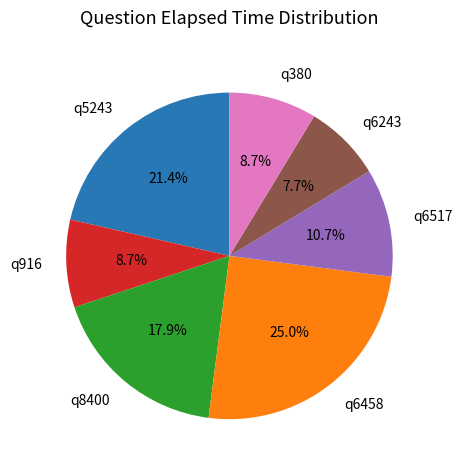

Approximately how many times larger is the value at q6243 compared to q8400?

0.4